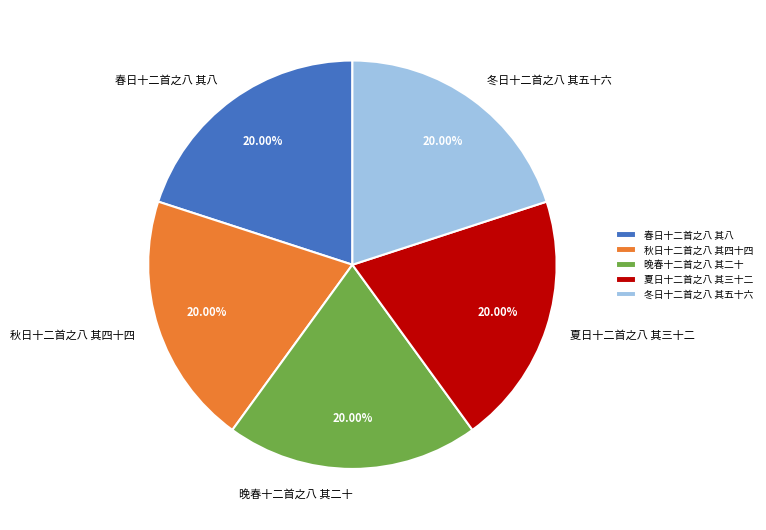

What percentage is the 冬日十二首之八 其五十六 slice, to the nearest percent?

20%